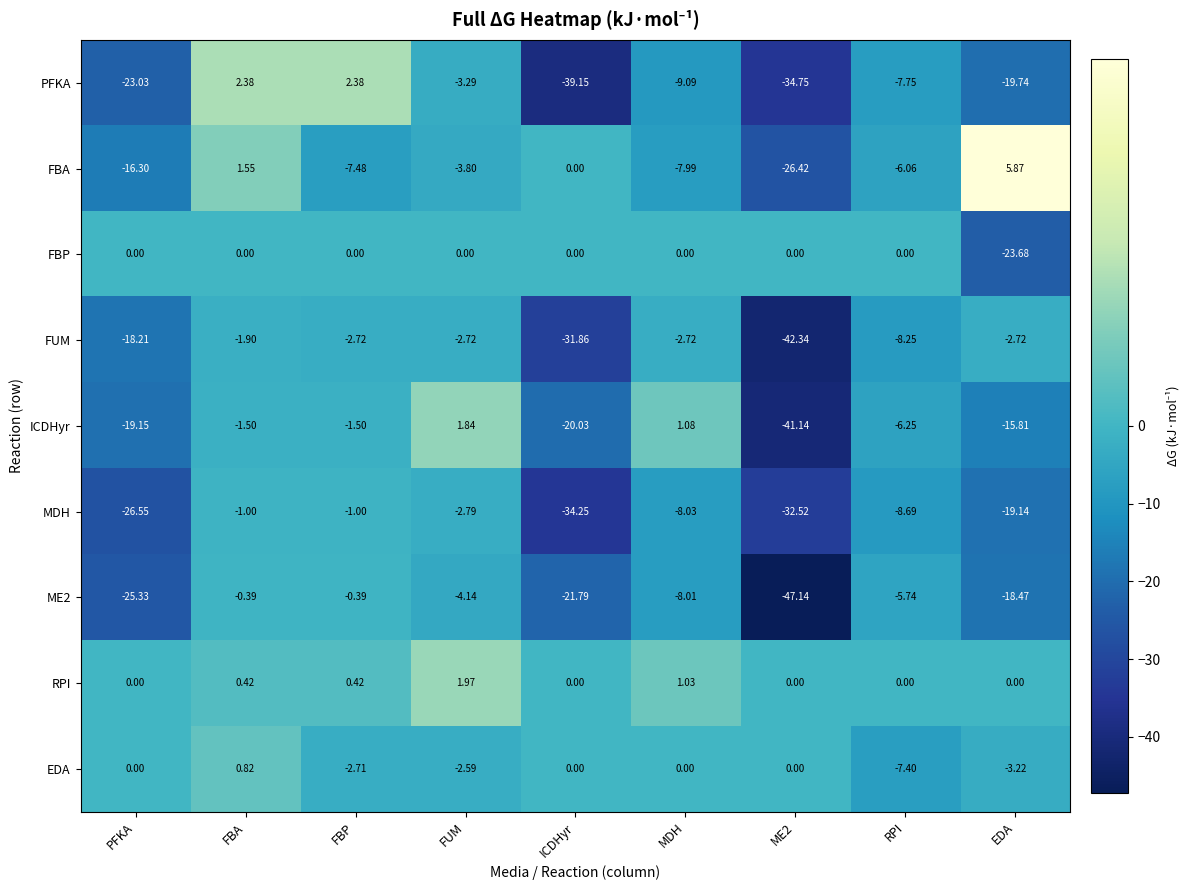

At which category is the sum across all series the highest?

FBA